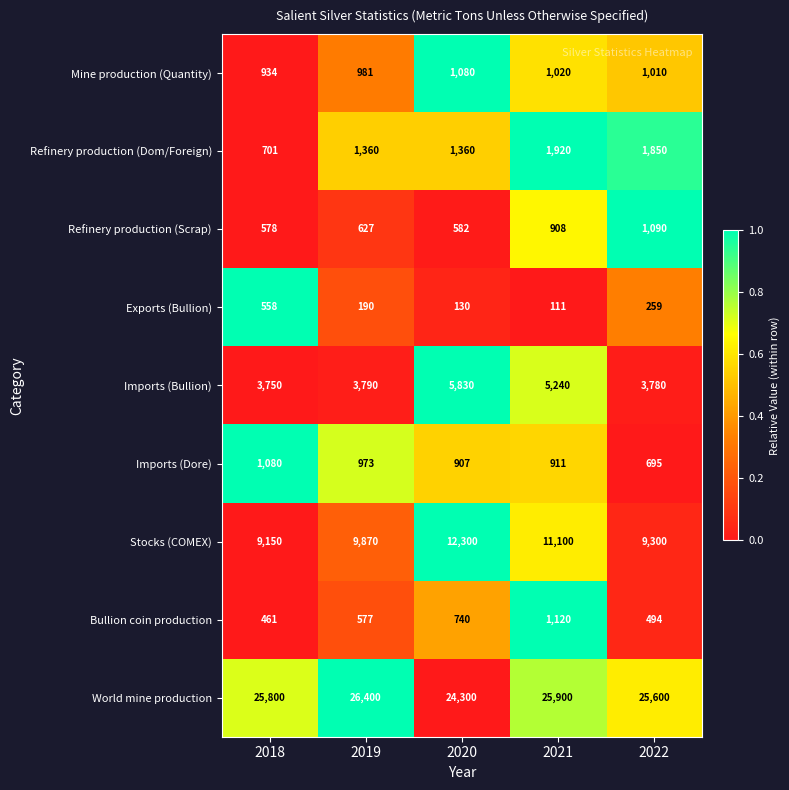

Count the number of categories in the chart.

5